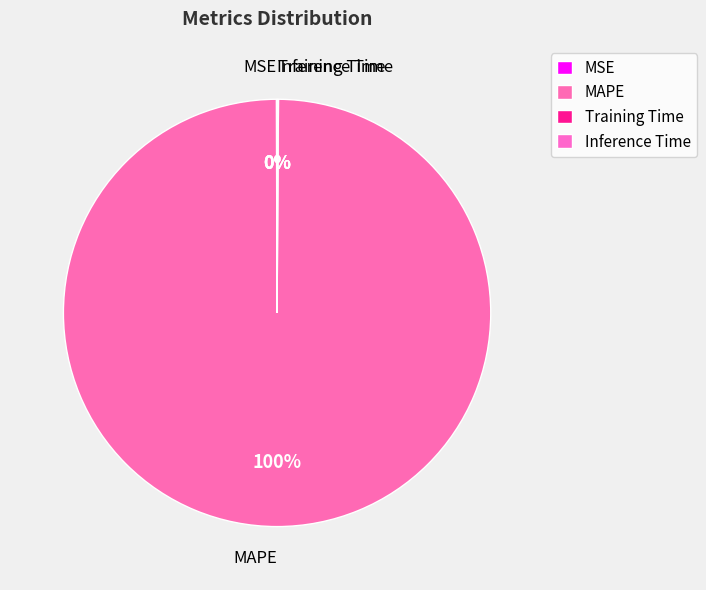

To the nearest percent, what is the difference between the largest and smallest slice percentages?

100%